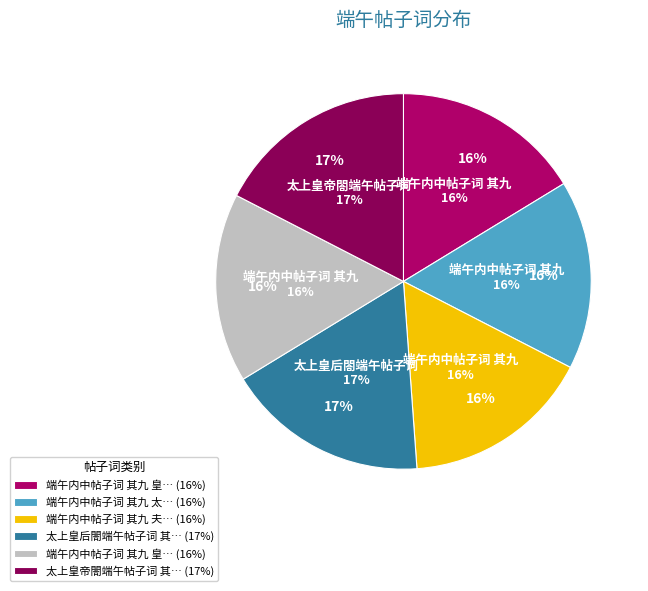

To the nearest percent, what percentage of the pie is 端午内中帖子词 其九 皇帝阁?

16%